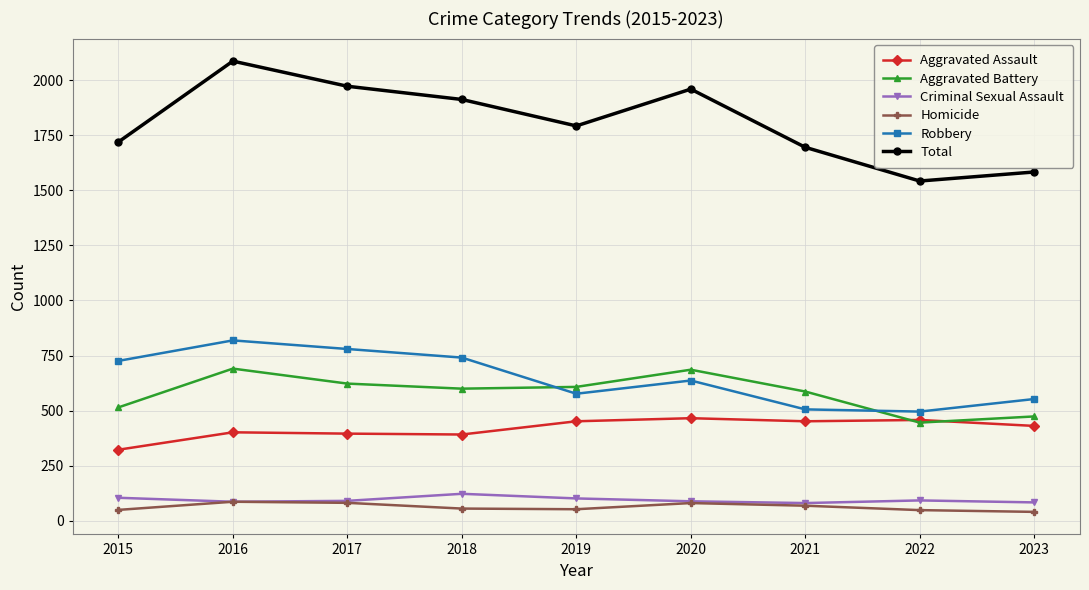

True or false: Criminal Sexual Assault and Aggravated Assault intersect in this chart.

False